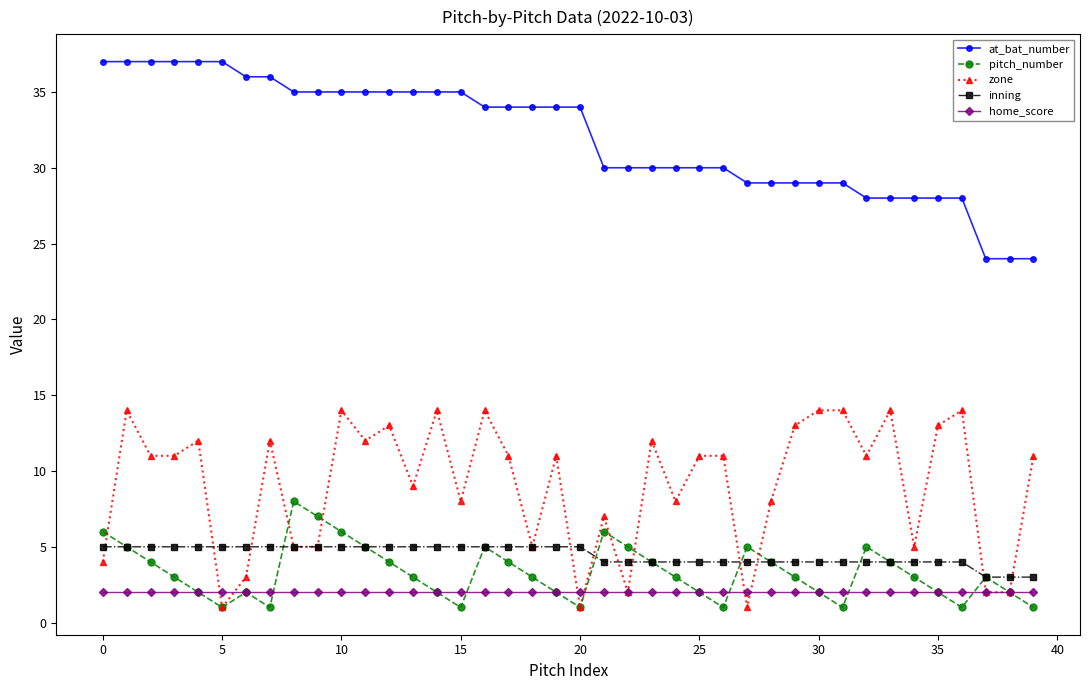

What are all the series names shown in the legend?

at_bat_number, pitch_number, zone, inning, home_score